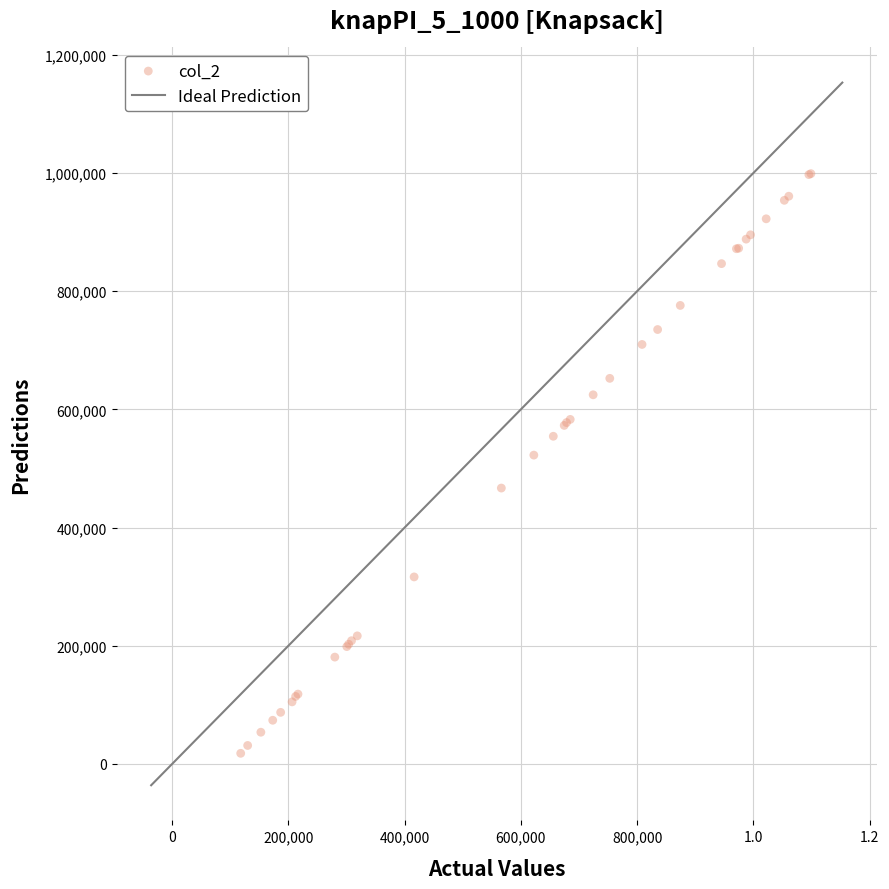

What Y value in the scatter plot is closest to 508374?

522539